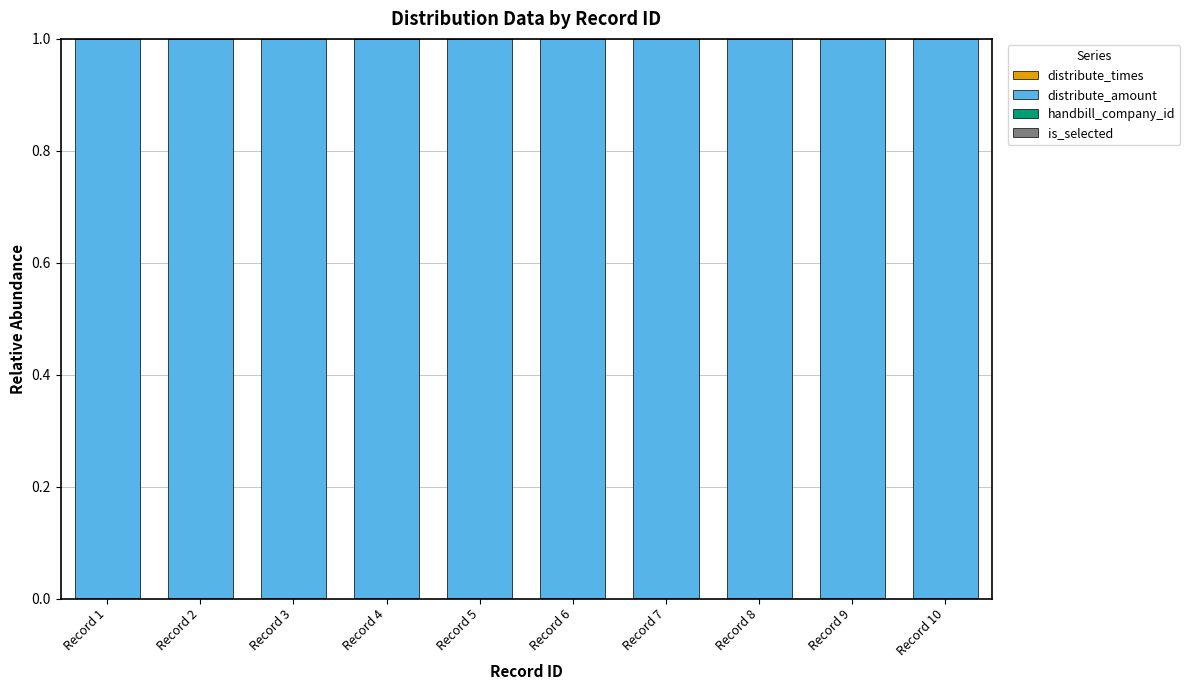

What is the sum of all distribute_amount values?

10.0